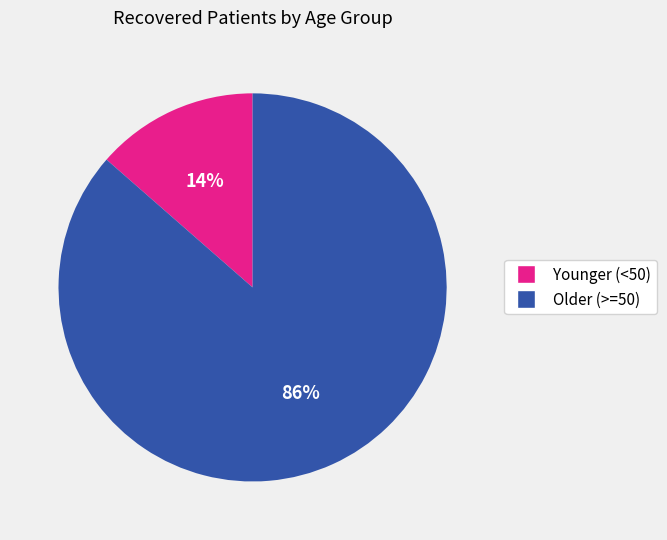

To the nearest percent, what is the combined percentage of Younger (<50) and Older (>=50)?

100%